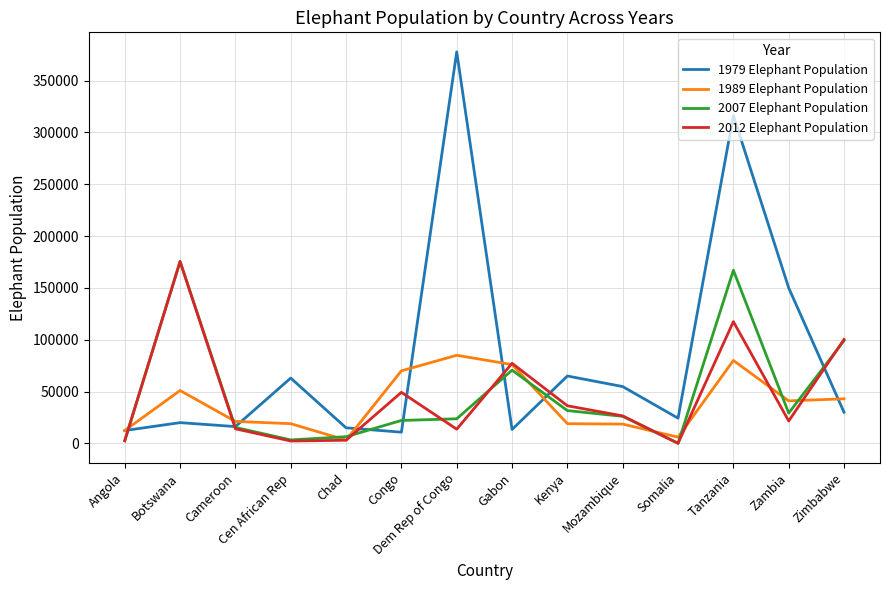

What is the highest value of the 2007 Elephant Population series?

175487